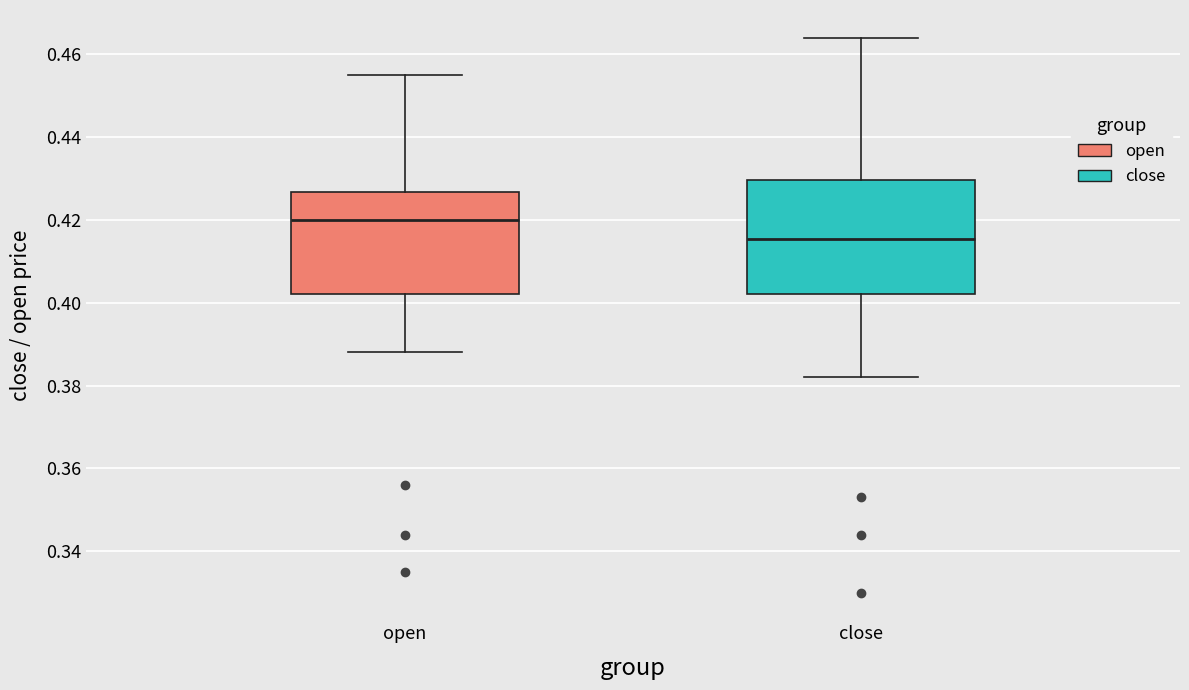

Reading left to right, read every box against the y-axis: the position of its median line, the range the box covers, and the ends of its whiskers. The values are not printed on the chart, so give them approximately, as read against the axis.

open: median 0.420, box 0.402 to 0.426, whiskers 0.388 to 0.456
close: median 0.416, box 0.402 to 0.430, whiskers 0.382 to 0.464